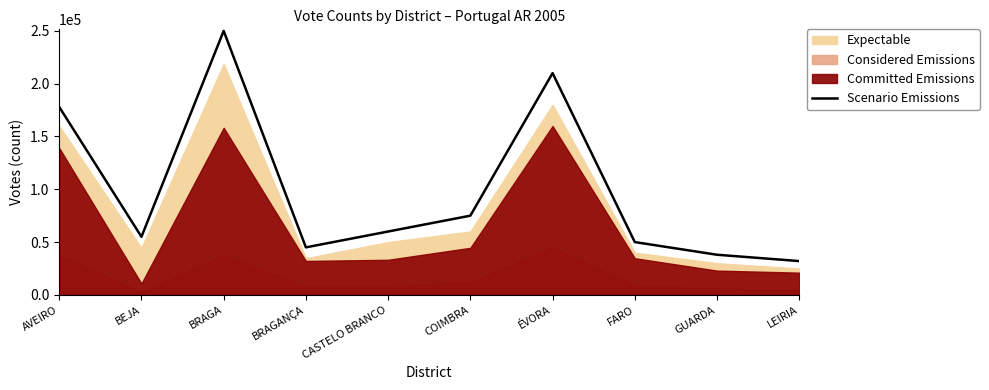

How many interior local valleys (lower than both neighbors) does the data have?

2